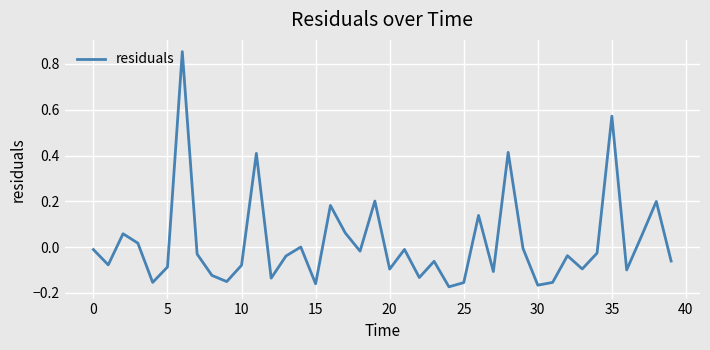

What is the difference between the maximum and minimum values?

1.0